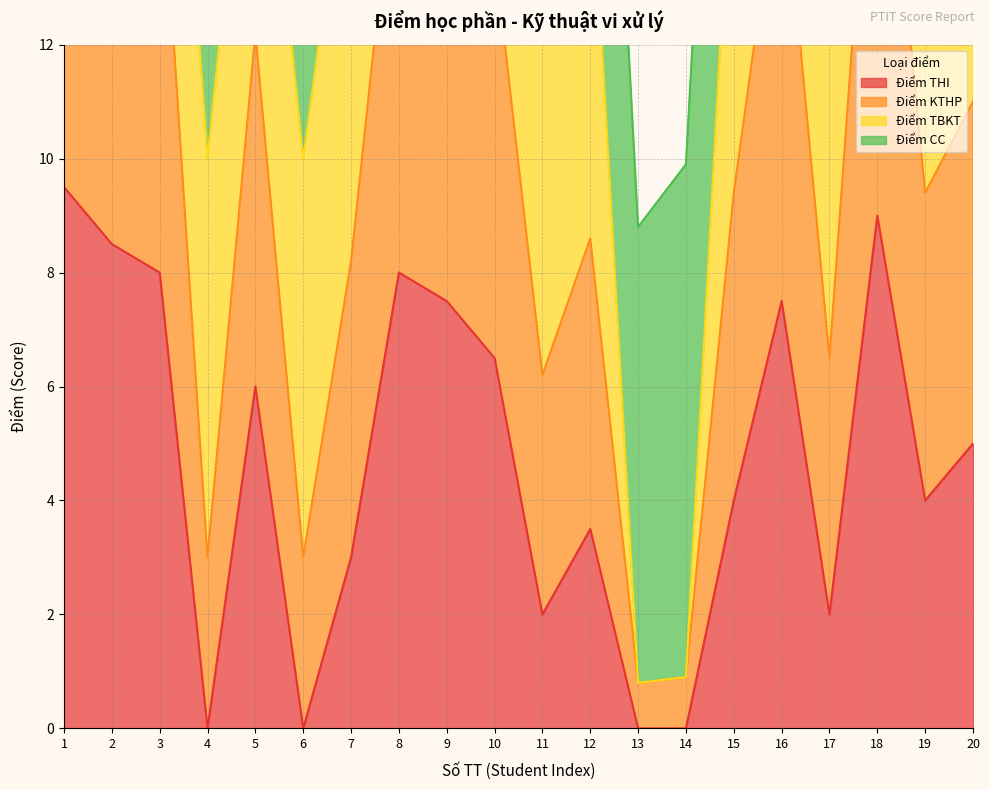

Which series has the widest spread of values?

Điểm KTHP